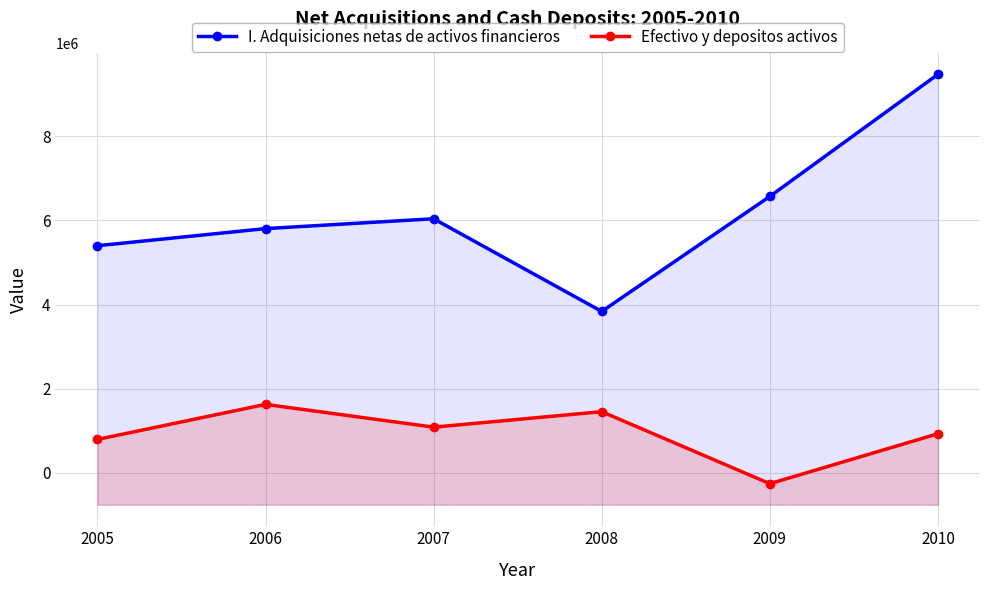

Which label corresponds to the smallest value in the chart?

2009